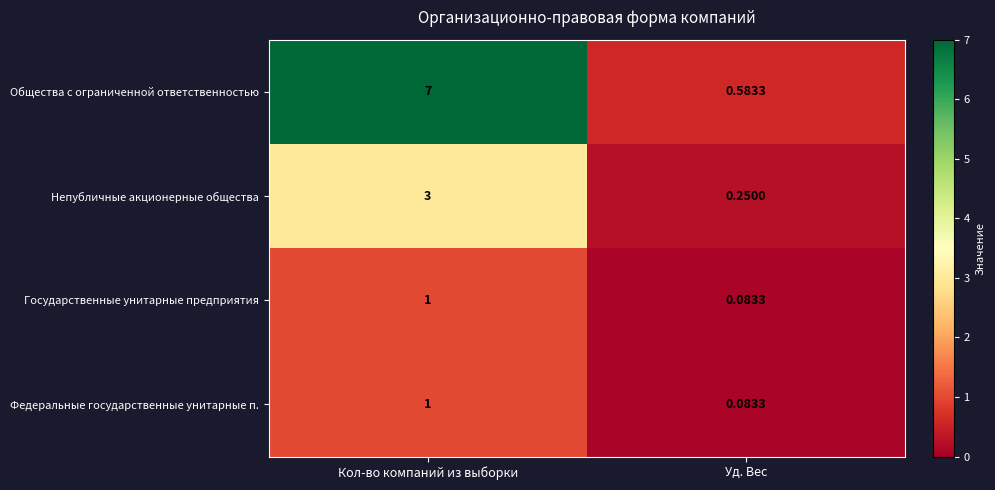

At which category is the sum across all series the highest?

Кол-во компаний из выборки